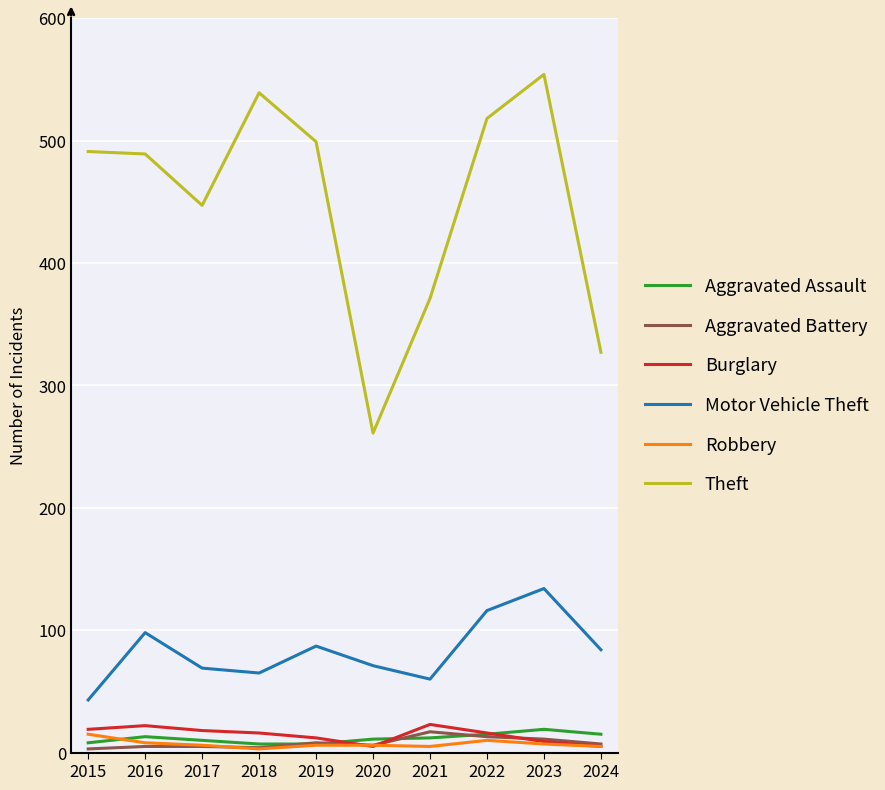

Between 2017 and 2022, which series saw the biggest shift?

Theft